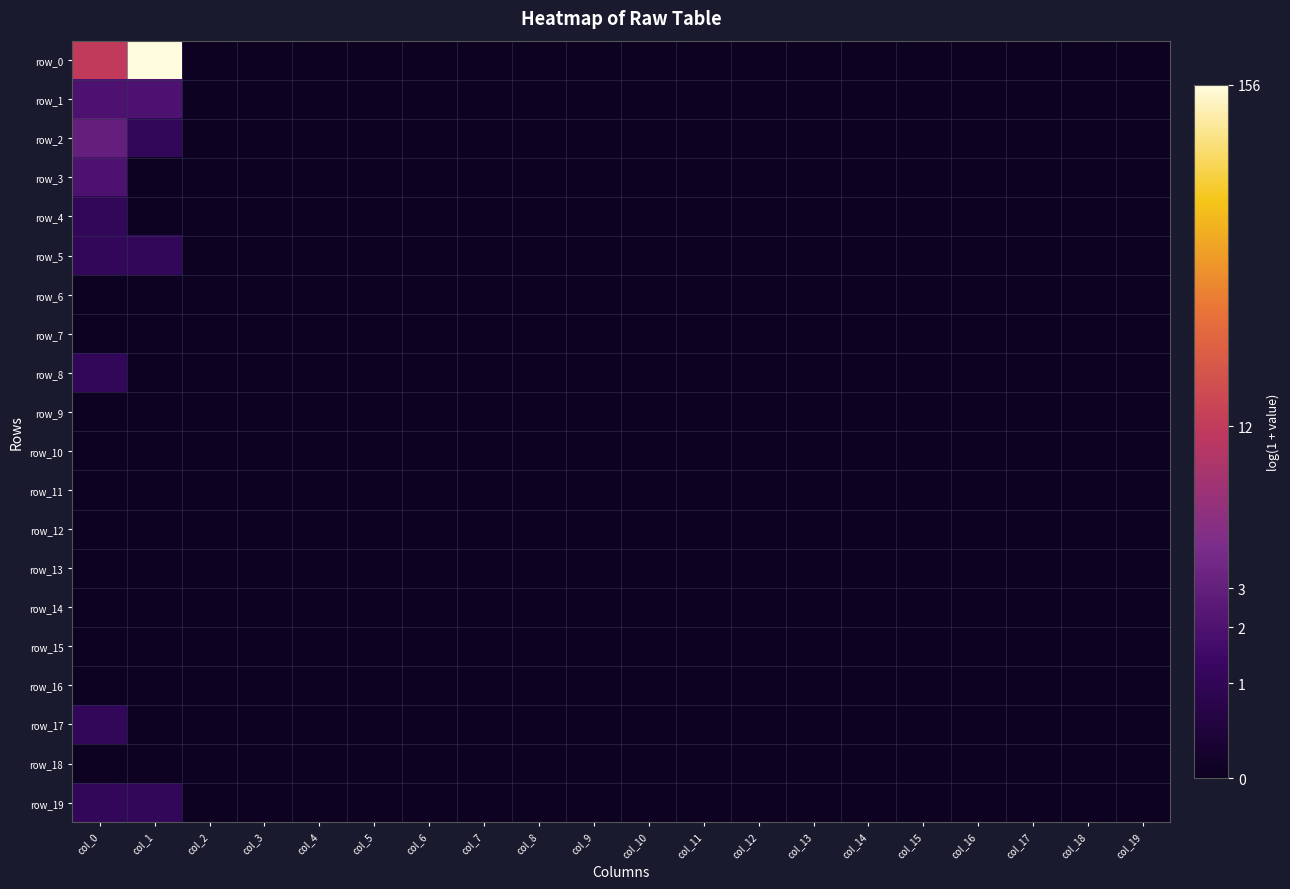

At which label is row_16 closest to 0?

col_0